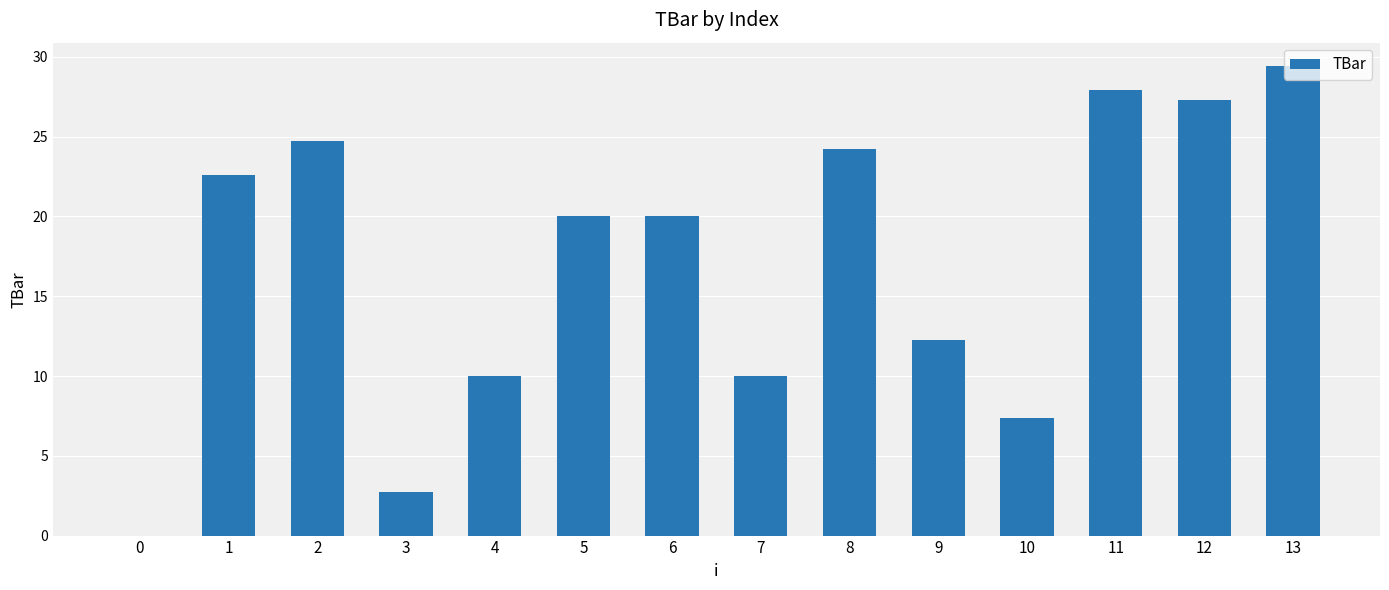

What is the sum of the values at 9 and 7?

22.2